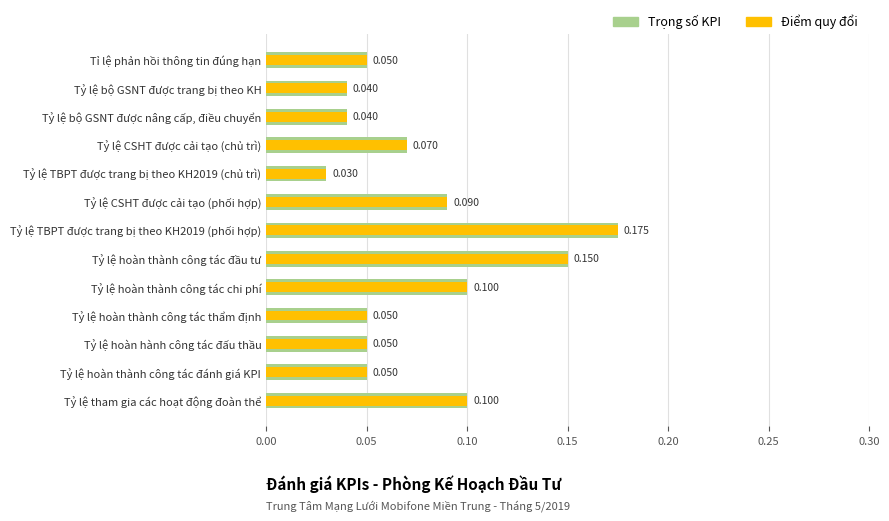

Are the bars horizontal?

Yes